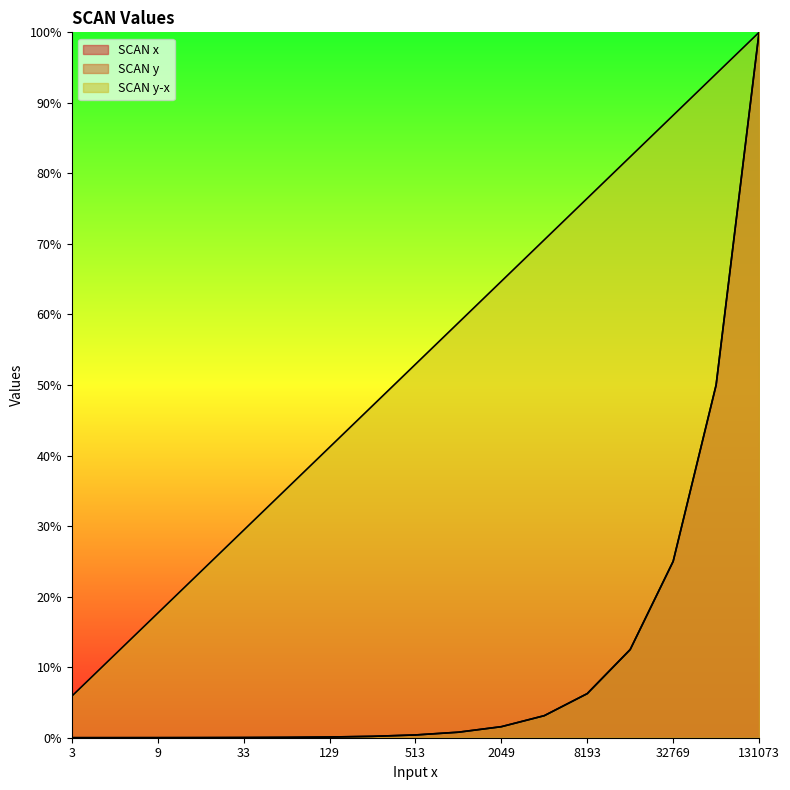

Reading left to right, what are all the values shown in this chart?

SCAN x: 0.0	0.0	0.0	0.0	0.0	0.0	0.0	0.0	0.0	0.0	0.0	0.0	0.1	0.1	0.3	0.5	1.0
SCAN y: 0.0	0.0	0.0	0.0	0.0	0.0	0.0	0.0	0.0	0.0	0.0	0.0	0.1	0.1	0.3	0.5	1.0
SCAN y-x: 0.1	0.1	0.2	0.2	0.3	0.4	0.4	0.5	0.5	0.6	0.6	0.7	0.8	0.8	0.9	0.9	1.0